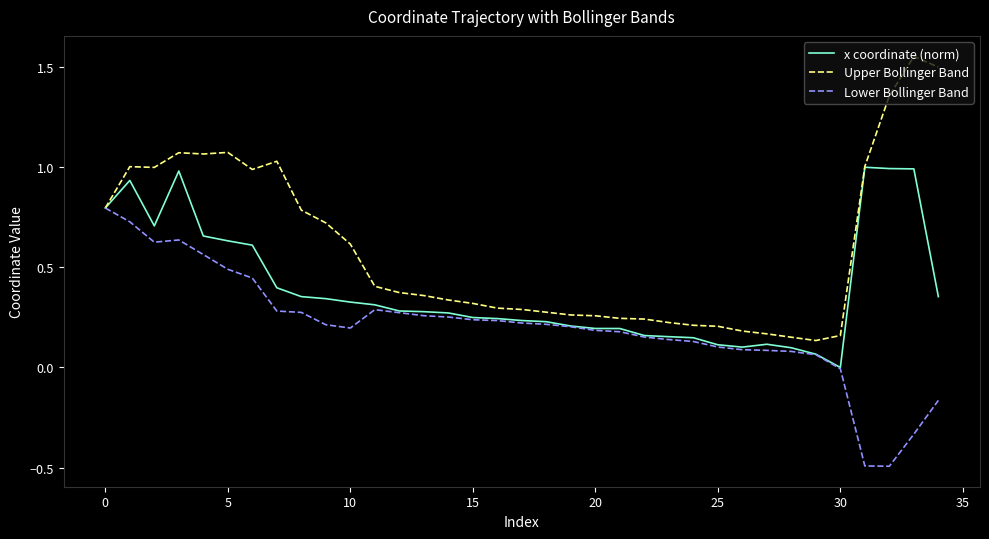

List the series in order of their peak value, lowest first.

Lower Bollinger Band, x coordinate (norm), Upper Bollinger Band